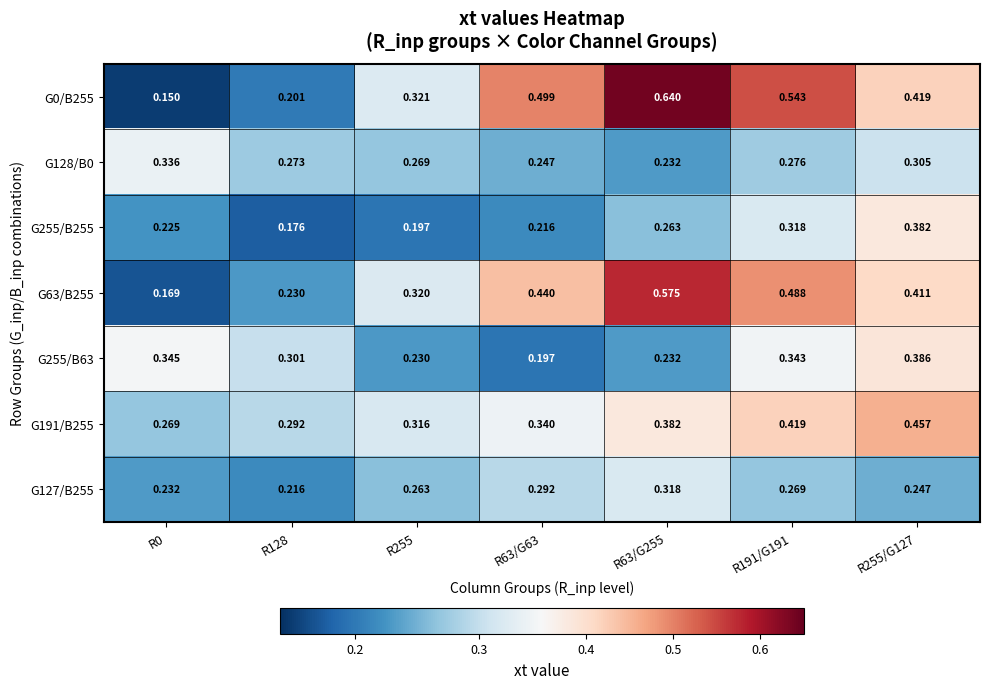

Is the value of G0/B255 at R128 greater than the value of G63/B255 at R255?

No